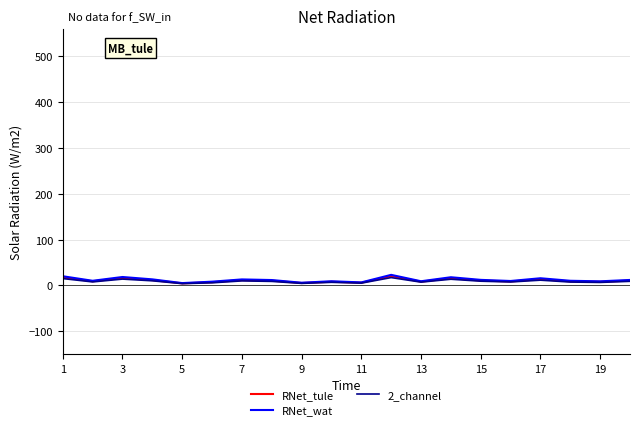

True or false: RNet_tule and RNet_wat intersect in this chart.

False